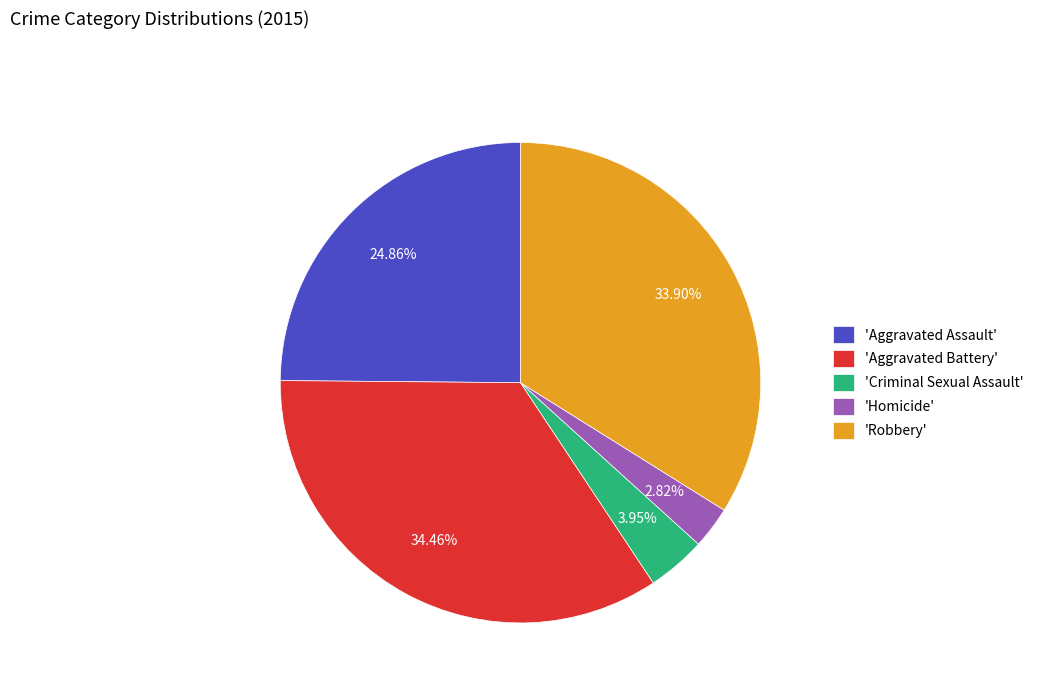

To the nearest percent, what is the difference between the largest and smallest slice percentages?

32%